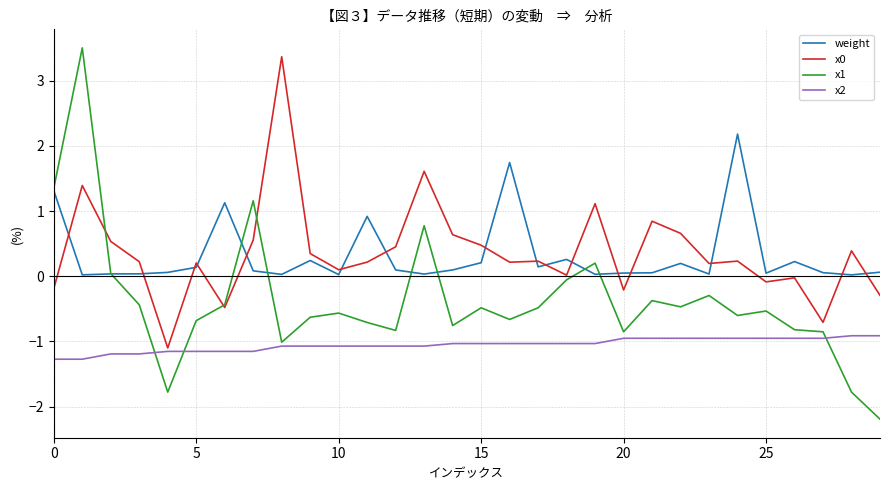

True or false: weight has more than 0 interior local peaks.

True